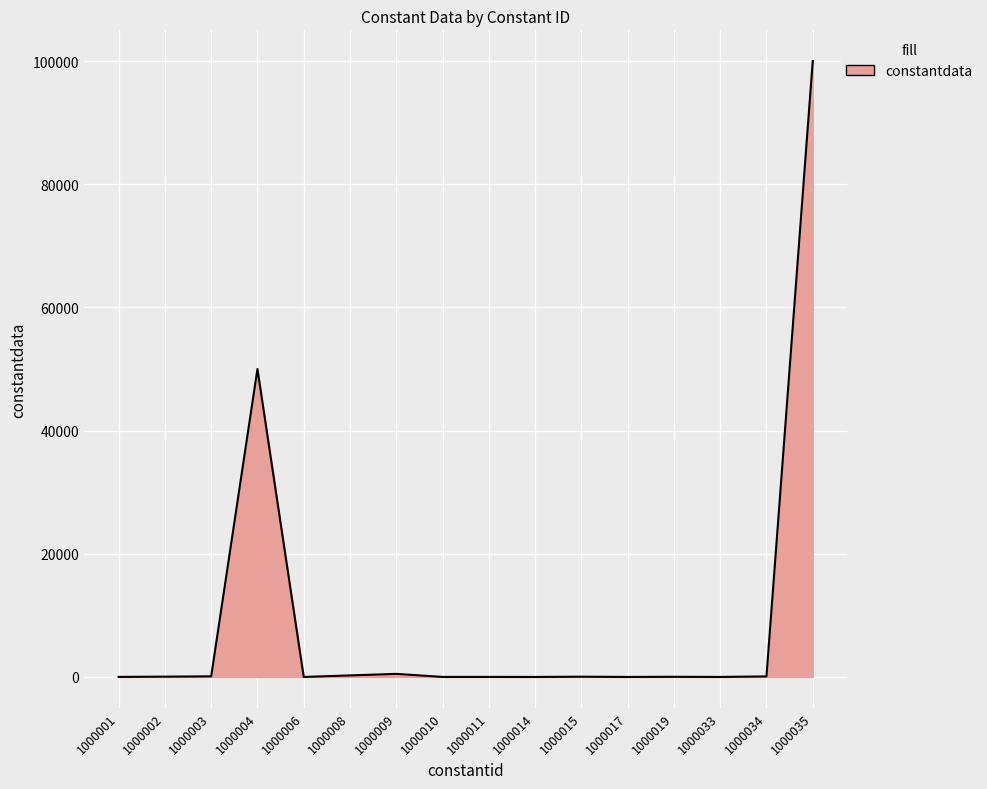

The value at 1000004 is 50000. True or false?

True